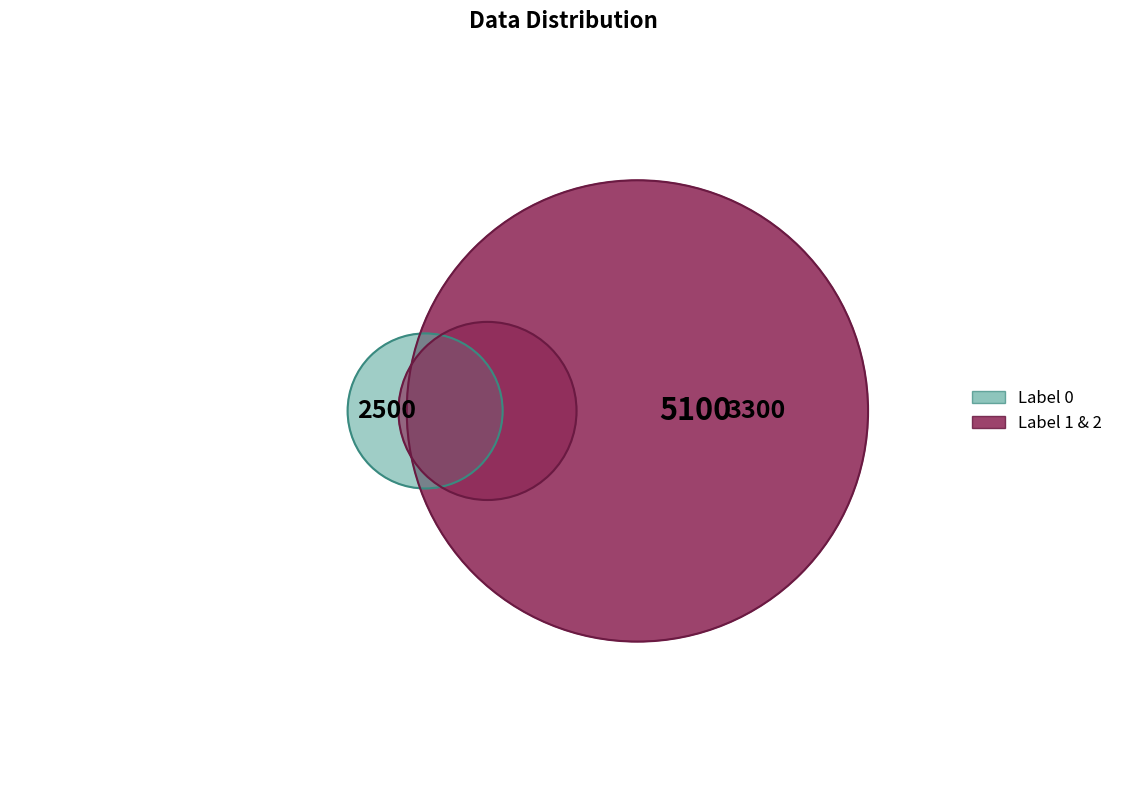

True or false: 2 accounts for 57% of the total.

False